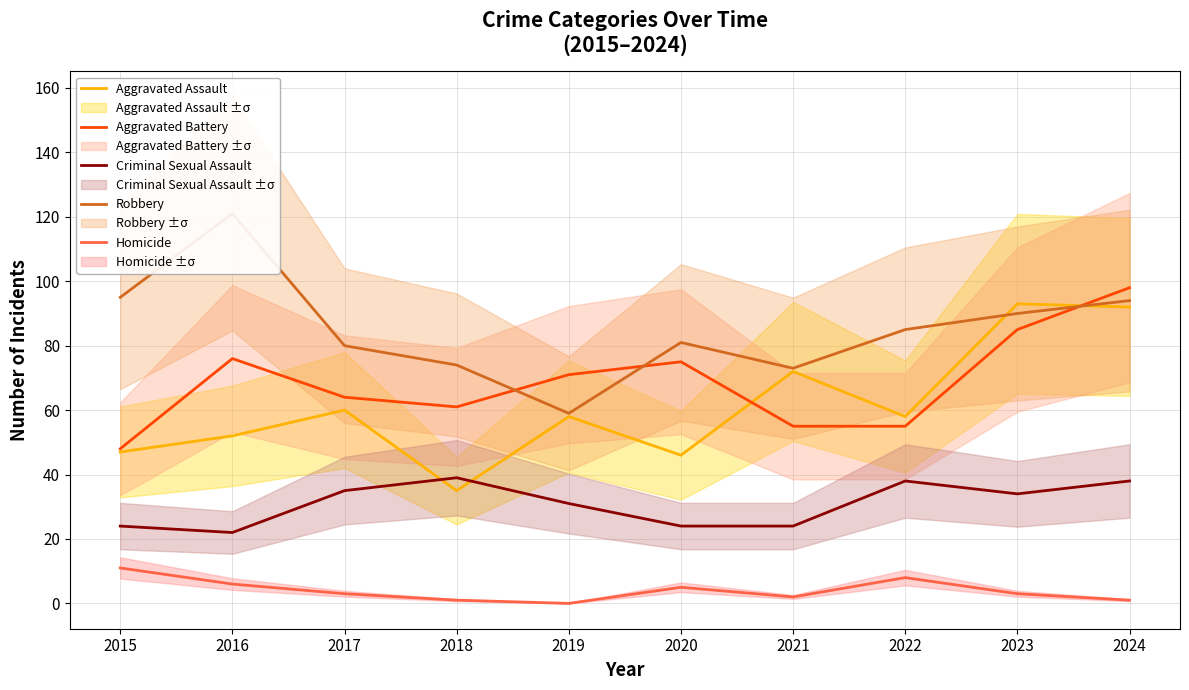

At which label does Homicide reach its peak?

2015